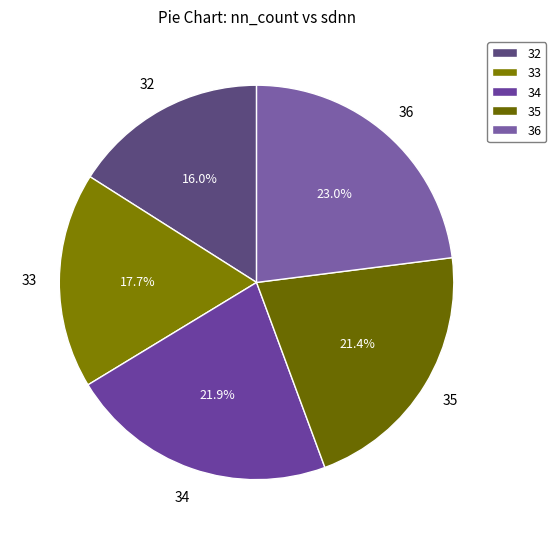

Count the number of slices in the pie.

5